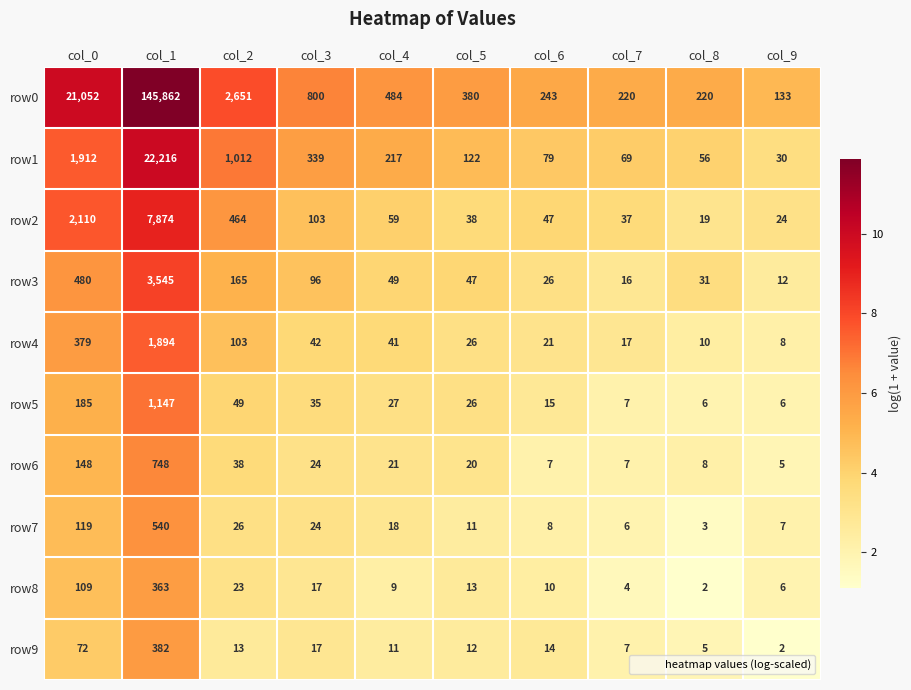

How many data points does each series have?

10